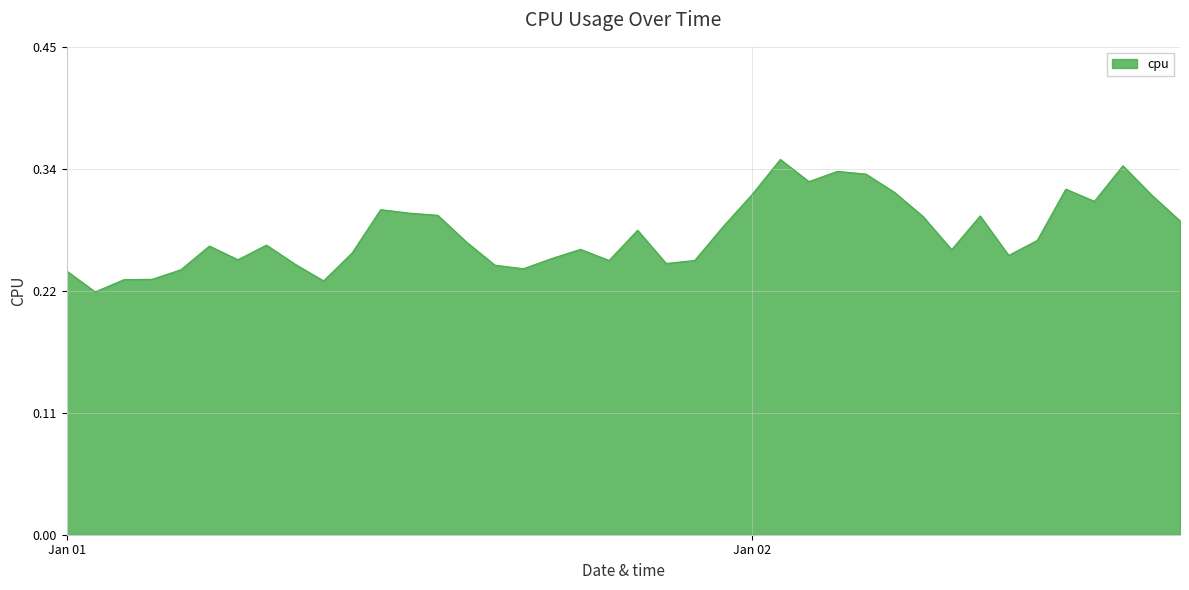

What is the sum of all values?

11.1